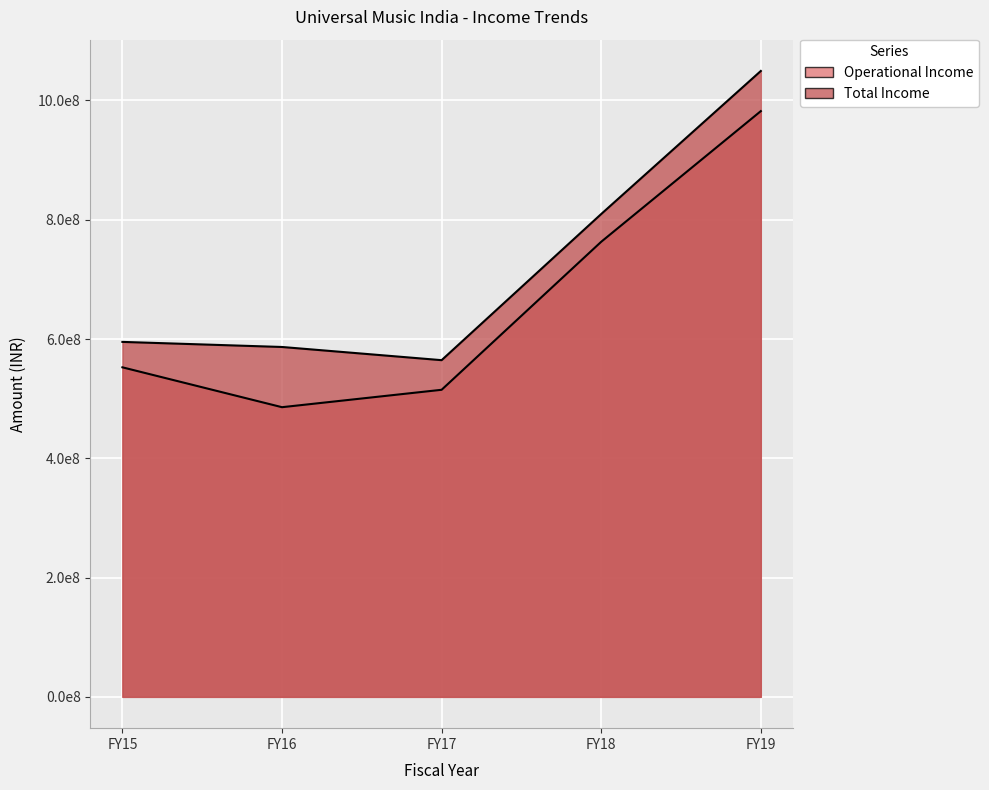

What is the approximate value of Operational Income at FY18, to the nearest 10?

763054240